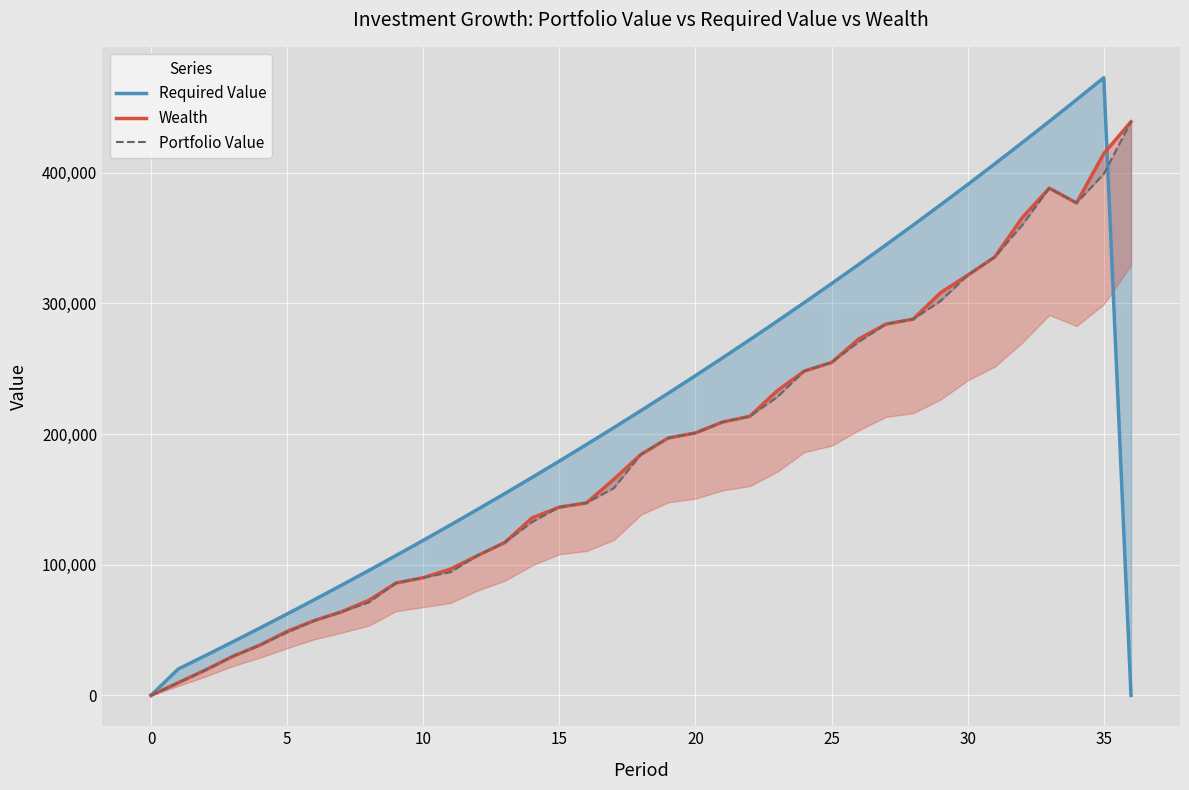

In Portfolio Value, how many points are lower than both neighbors (excluding endpoints)?

1